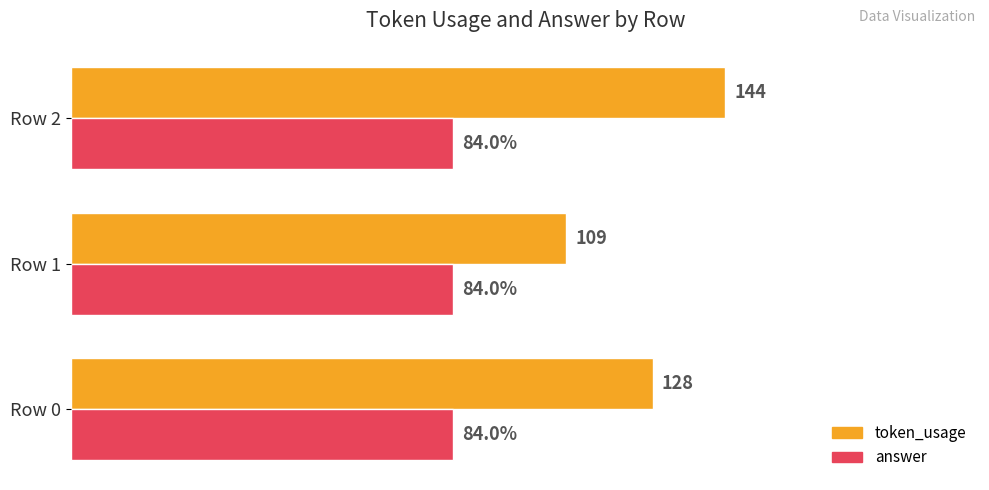

At which category is the sum across all series the highest?

Row 2